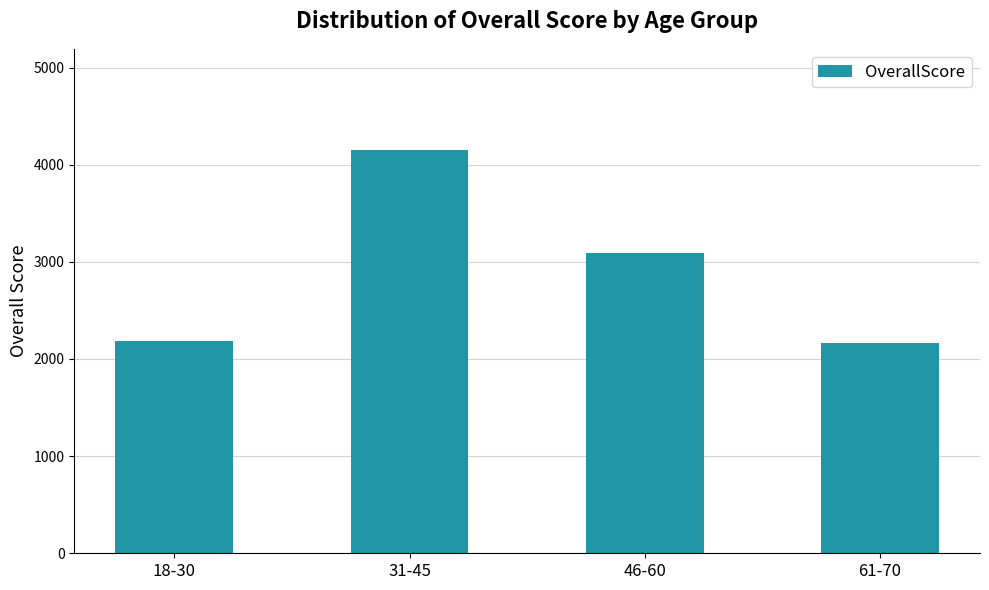

Count the number of categories in the chart.

4